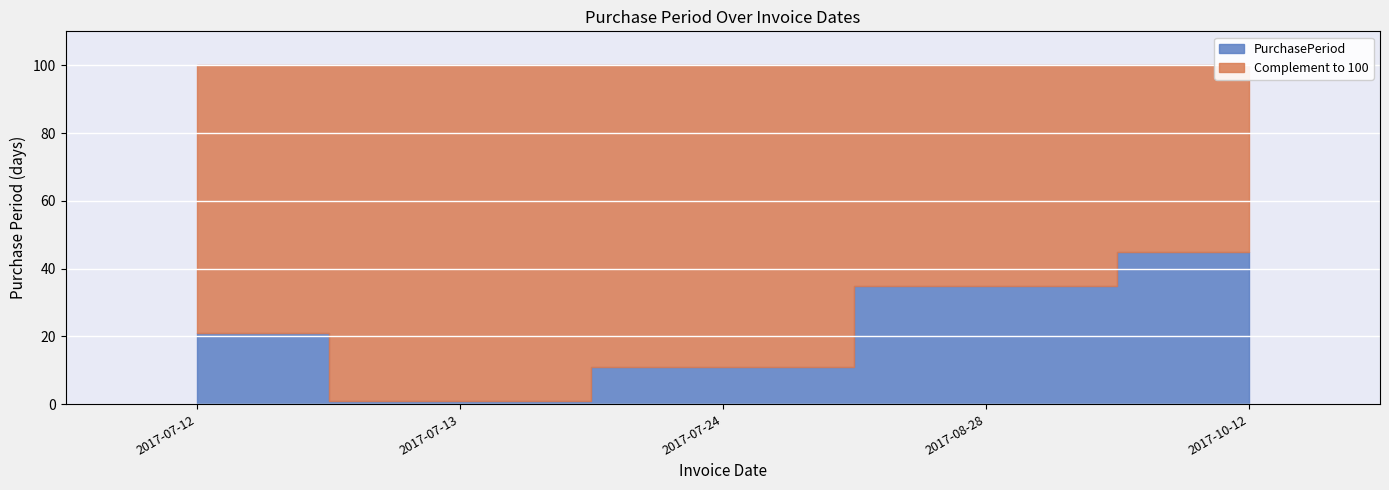

What is the label of the 2nd point from the right?

2017-08-28